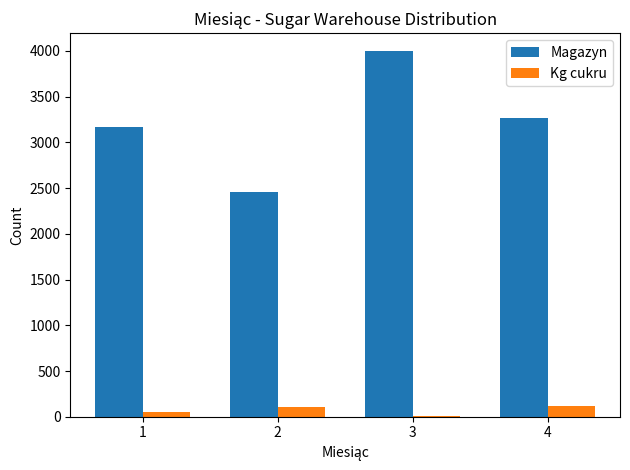

What is the highest value of the Magazyn series?

3995